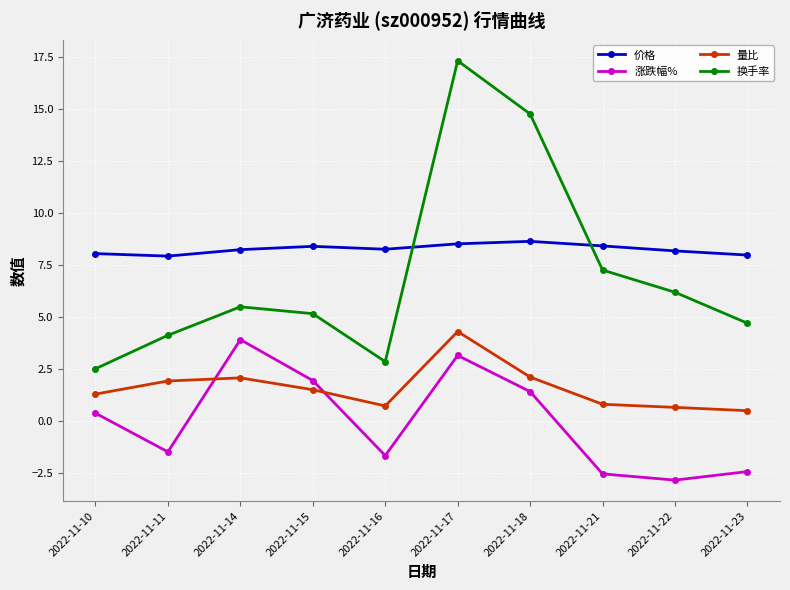

List the labels in order of 换手率 value, smallest first.

2022-11-10, 2022-11-16, 2022-11-11, 2022-11-23, 2022-11-15, 2022-11-14, 2022-11-22, 2022-11-21, 2022-11-18, 2022-11-17